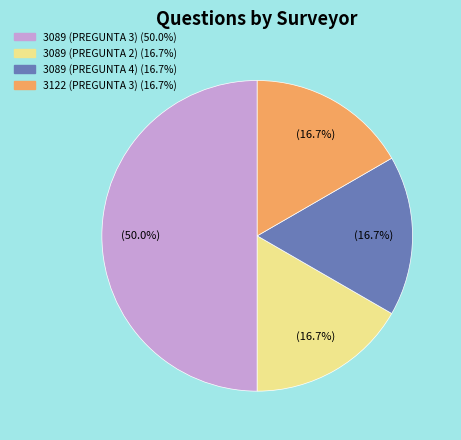

Does 3089 (PREGUNTA 2) represent more than half of the total?

No